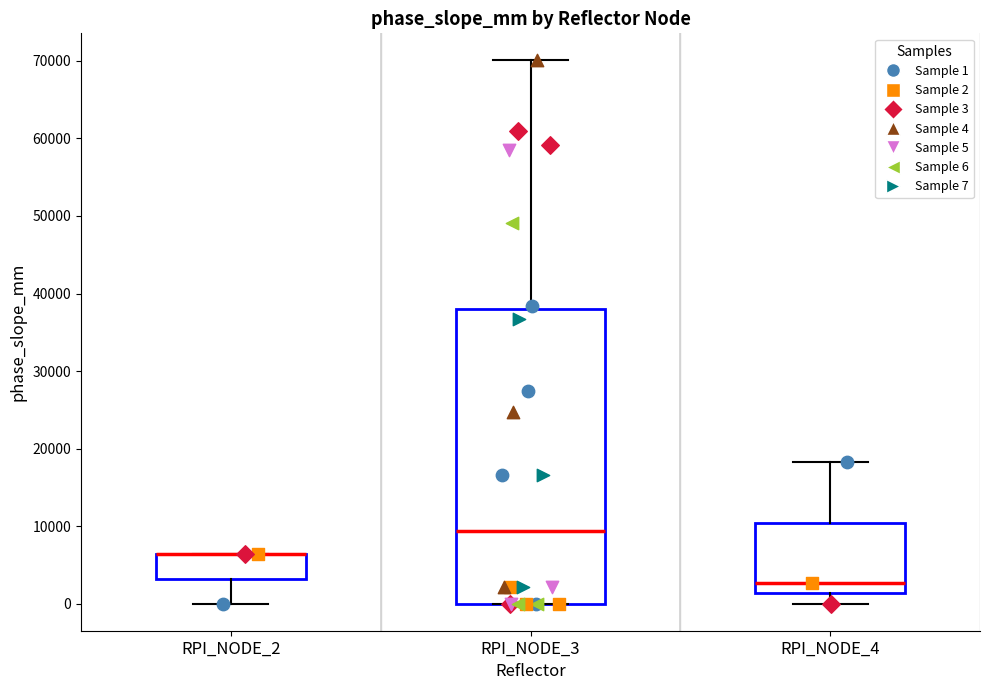

Reading left to right, read every box against the y-axis: the position of its median line, the range the box covers, and the ends of its whiskers. The values are not printed on the chart, so give them approximately, as read against the axis.

RPI_NODE_2: median 6000 (drawn on the box's upper edge), box 3000 to 6000, whiskers 0 to 6000
RPI_NODE_3: median 9000, box 0 to 38000, whiskers 0 to 70000
RPI_NODE_4: median 3000, box 1000 to 10000, whiskers 0 to 18000